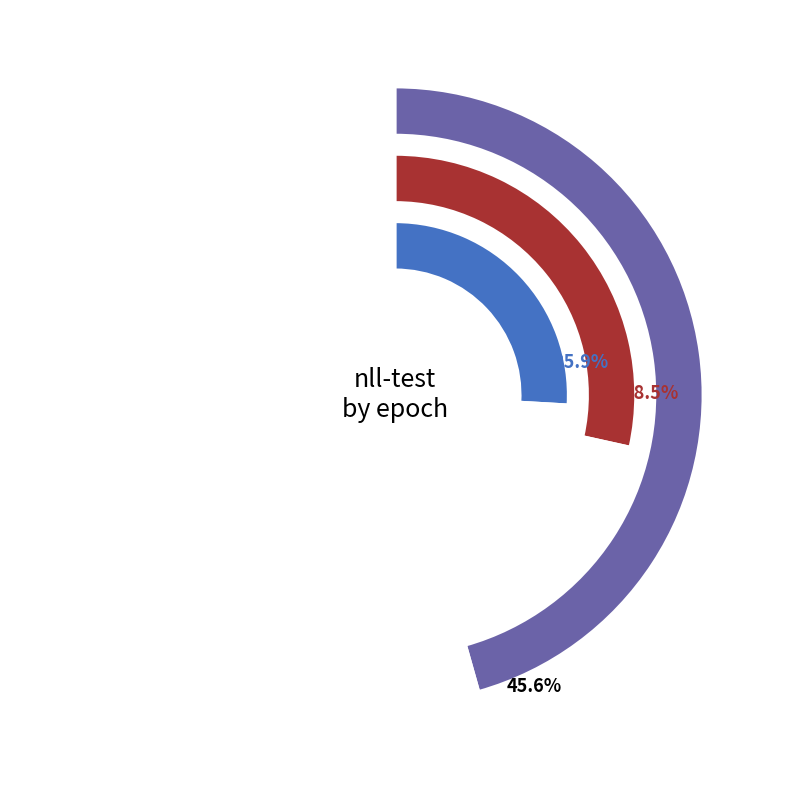

What is the change in value from 1 to 6?

-2.3